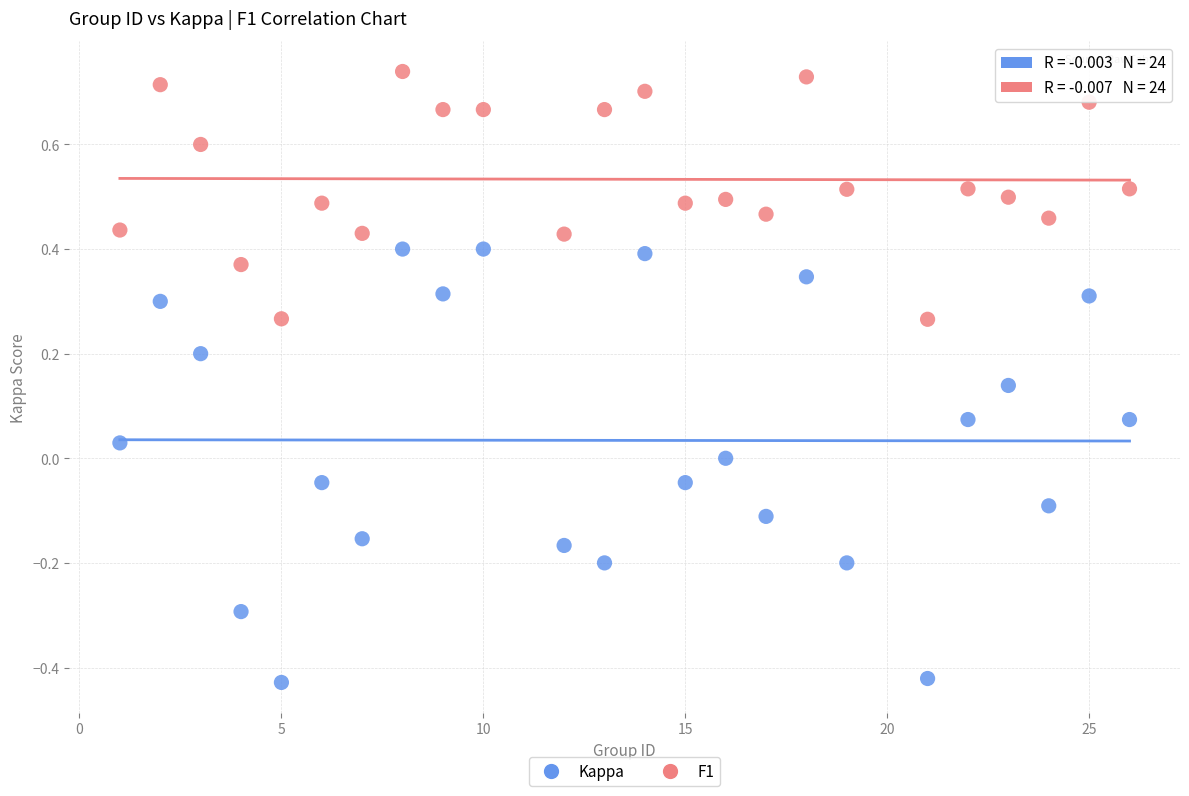

Which series has the widest spread of Y values?

Kappa